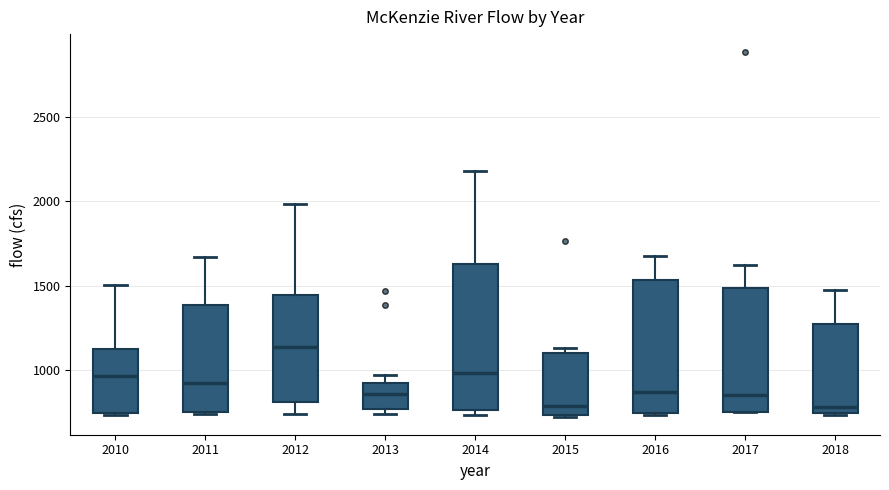

Reading left to right, transcribe this box plot: for each box, give where its median line is, the range the box spans, and where its two whiskers end, as read against the y-axis. The values are not printed on the chart, so give them approximately, as read against the axis.

2010: median 950, box 750 to 1100, whiskers 750 (just below the box's lower edge) to 1500
2011: median 900, box 750 to 1400, whiskers 750 to 1650
2012: median 1150, box 800 to 1450, whiskers 750 to 2000
2013: median 850, box 750 to 900, whiskers 750 (just below the box's lower edge) to 950
2014: median 1000, box 750 to 1650, whiskers 750 (just below the box's lower edge) to 2200
2015: median 800, box 750 to 1100, whiskers 750 to 1150
2016: median 850, box 750 to 1550, whiskers 750 to 1700
2017: median 850, box 750 to 1500, whiskers 750 to 1600
2018: median 800, box 750 to 1250, whiskers 750 to 1450